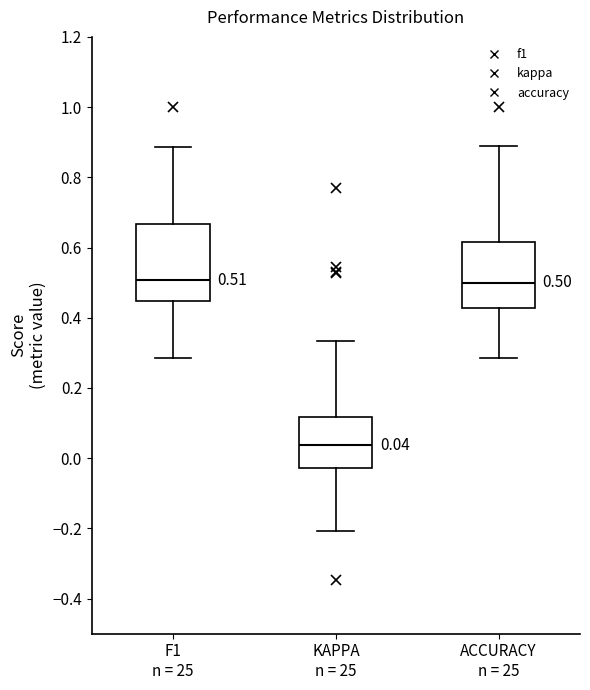

Which box's median line is the lowest?

KAPPA n = 25